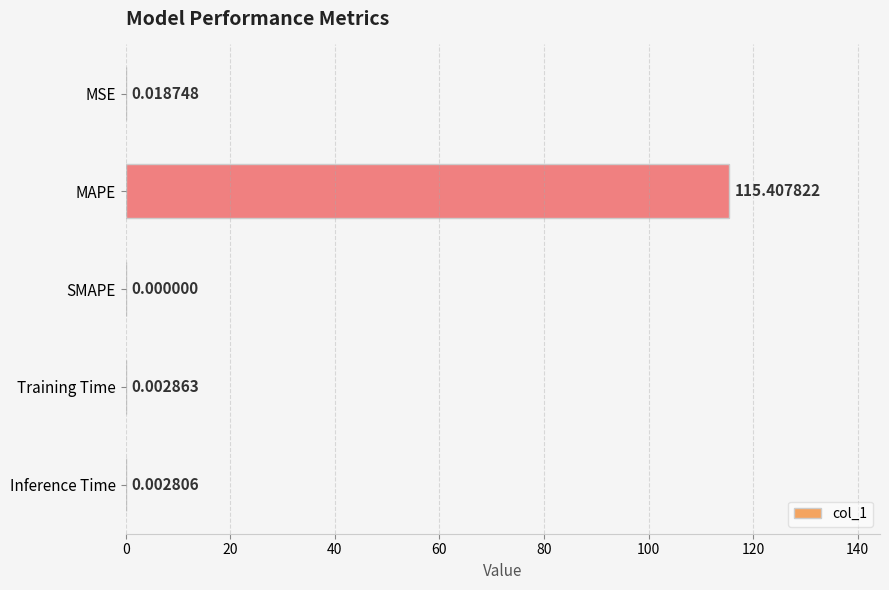

At which label is the value closest to 57?

MSE